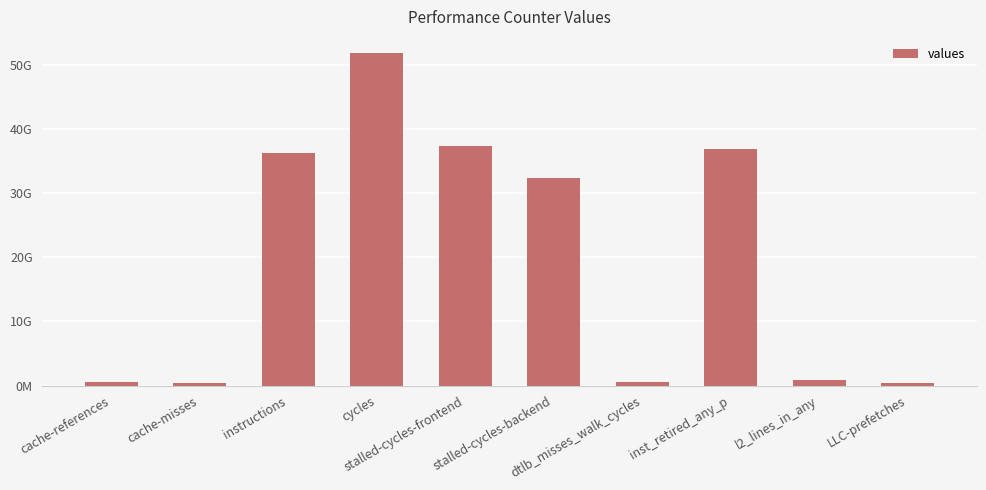

Are the bars horizontal?

No